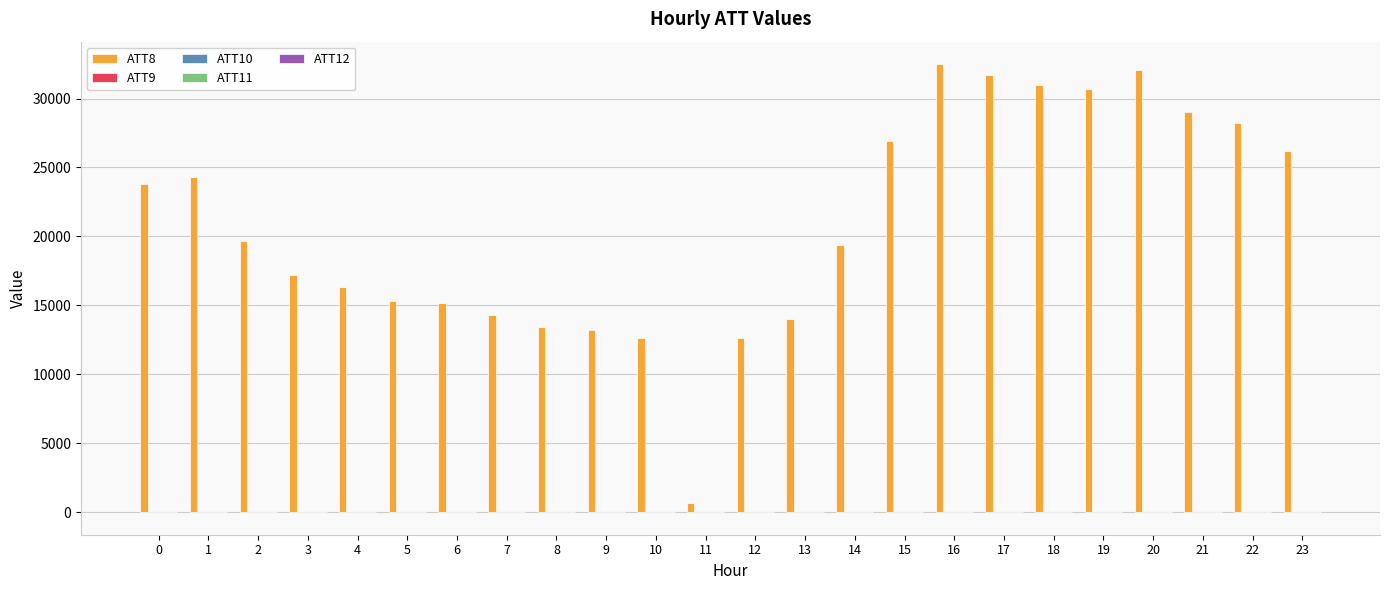

Which series has the largest total across all categories?

ATT8